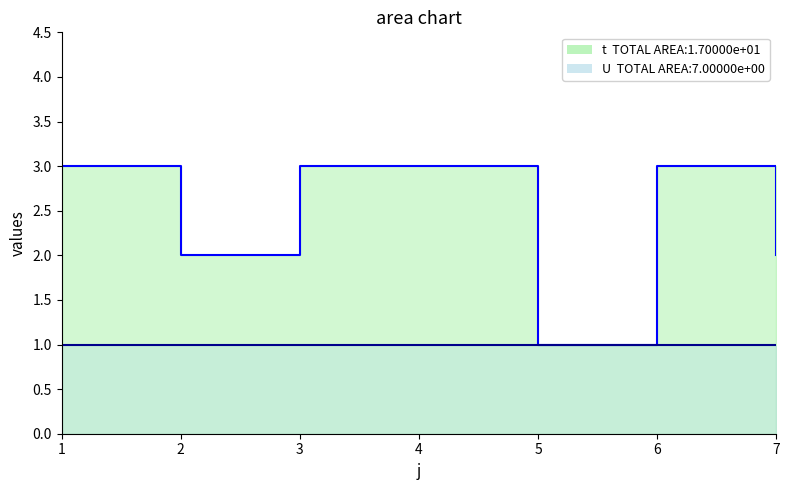

Reading left to right, what are all the values shown in this chart?

1=3	2=2	3=3	4=3	5=1	6=3	7=2